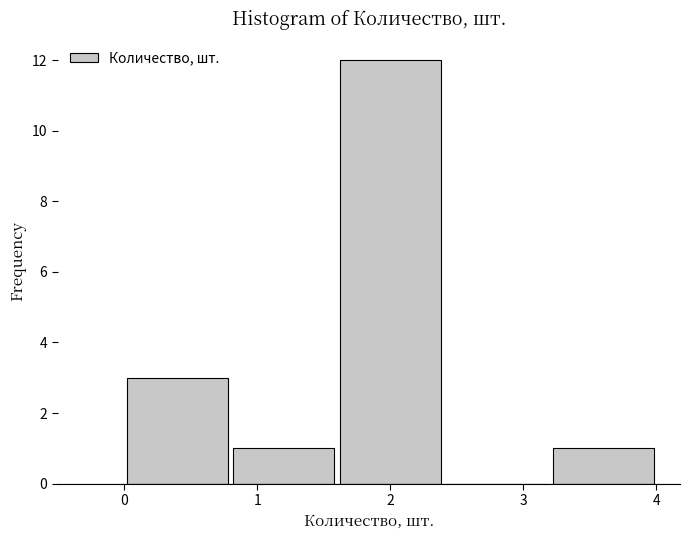

Over which range of the x-axis is the bar tallest?

1.6 to 2.4